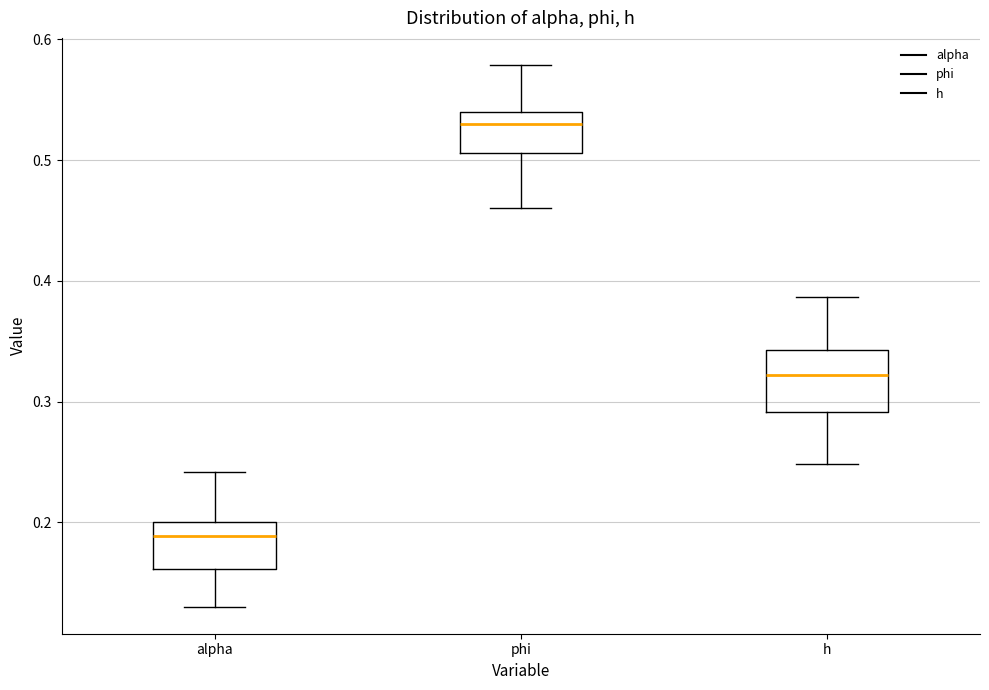

Which box has the lowest median line?

alpha